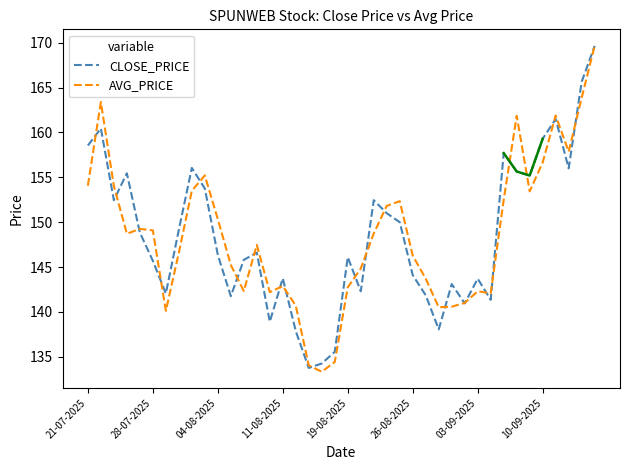

Reading left to right, extract all data points from this chart.

CLOSE_PRICE: 158.6	160.4	152.4	155.4	148.8	145.7	142.1	149.2	156.1	153.8	146.3	141.8	145.8	146.6	138.9	143.8	137.8	133.8	134.2	135.6	146.1	142.3	152.4	151.0	150.0	144.1	141.8	138.1	143.1	140.9	143.7	141.3	157.7	155.7	155.2	159.3	161.5	156.0	165.7	169.7
AVG_PRICE: 154.1	163.4	154.1	148.7	149.2	149.1	140.1	146.6	153.5	155.2	150.3	145.2	142.3	147.5	142.2	142.9	140.7	134.0	133.3	134.4	142.7	144.8	148.7	151.8	152.3	146.3	143.7	140.5	140.6	141.0	142.3	142.1	152.5	161.9	153.4	156.7	161.9	157.9	163.9	169.7